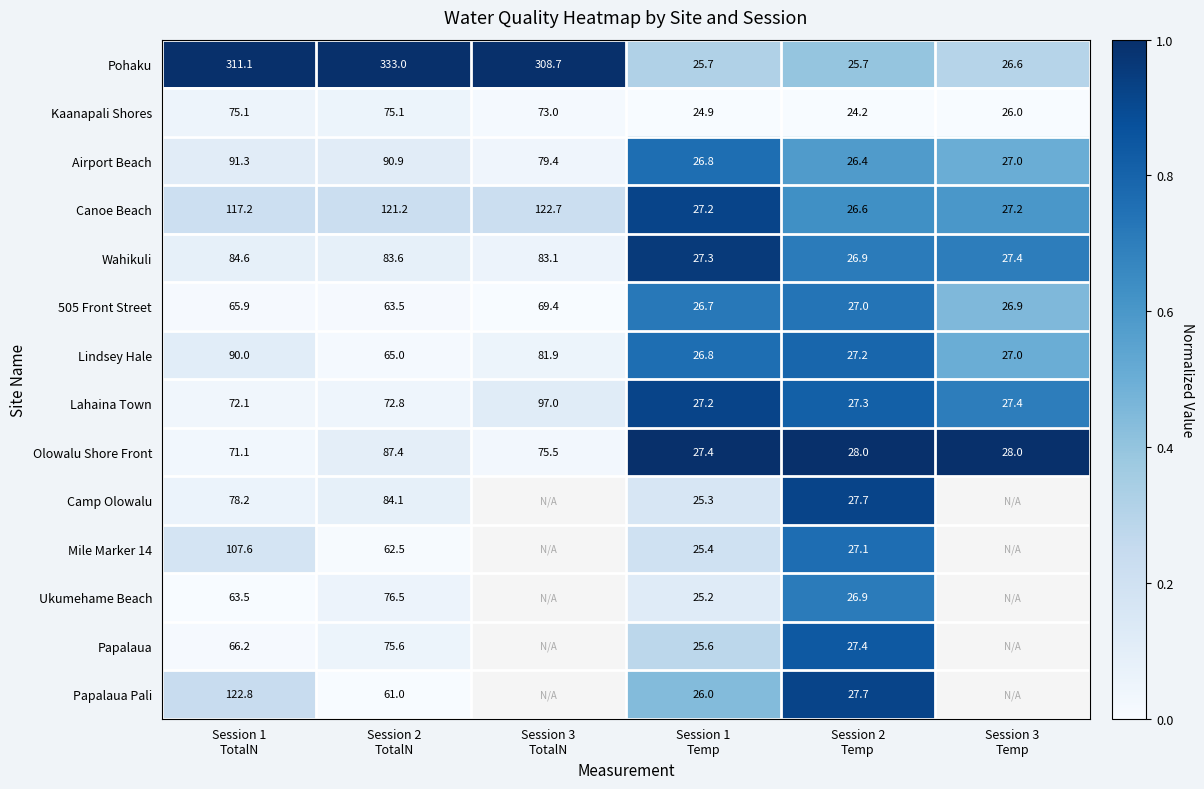

Which category has the lowest value across all series?

Session 1
Temp